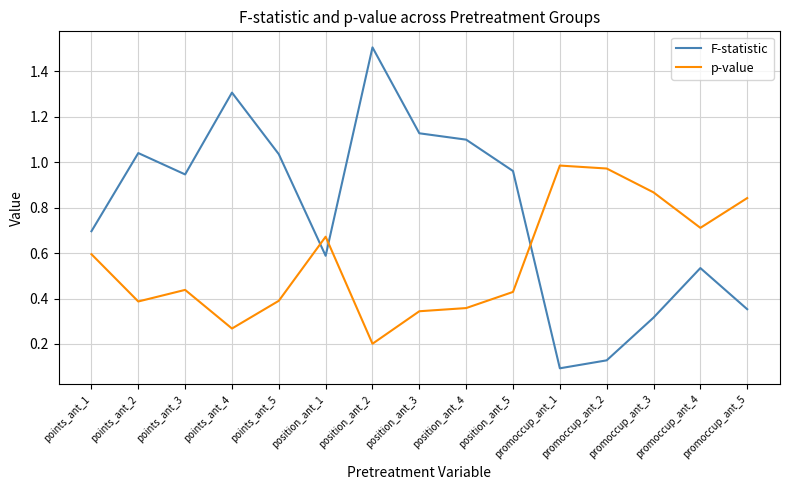

Is it true that F-statistic equals 0.1 at promoccup_ant_2?

True